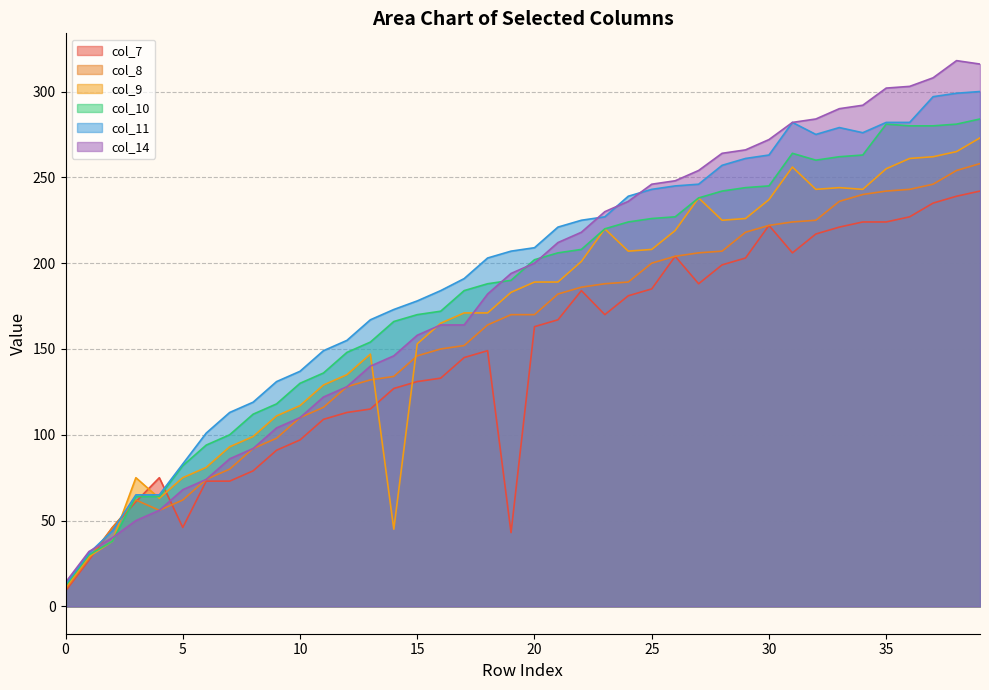

In col_7, how many points are higher than both neighbors (excluding endpoints)?

5